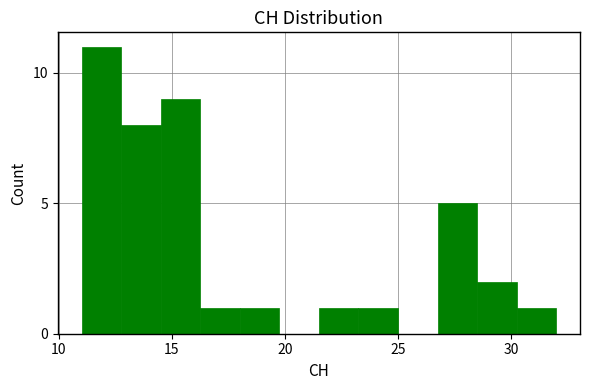

Around what value on the x-axis is the tallest bar? Give the approximate position of its centre, as read against the axis.

12.0